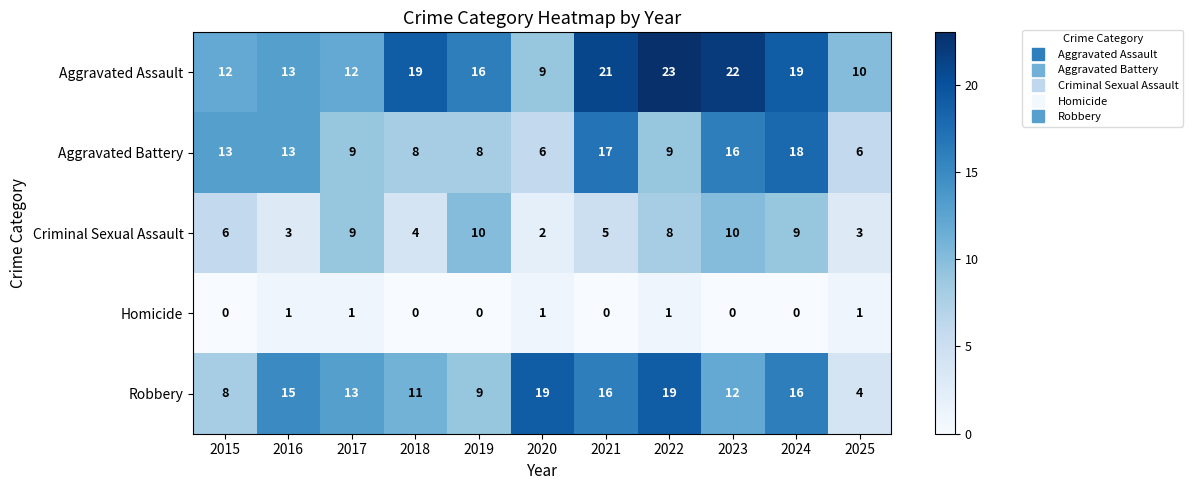

At how many categories does at least one series exceed 1?

11